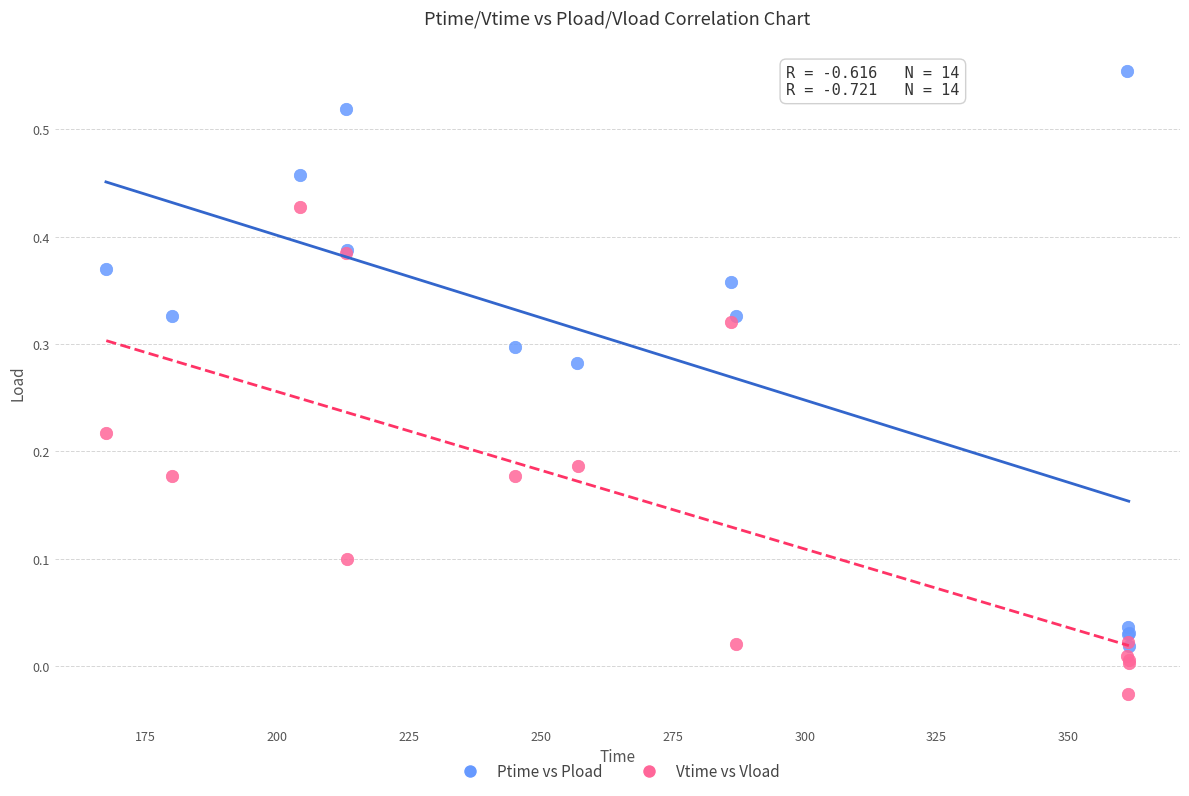

Which series reaches the minimum Y coordinate?

Vtime vs Vload